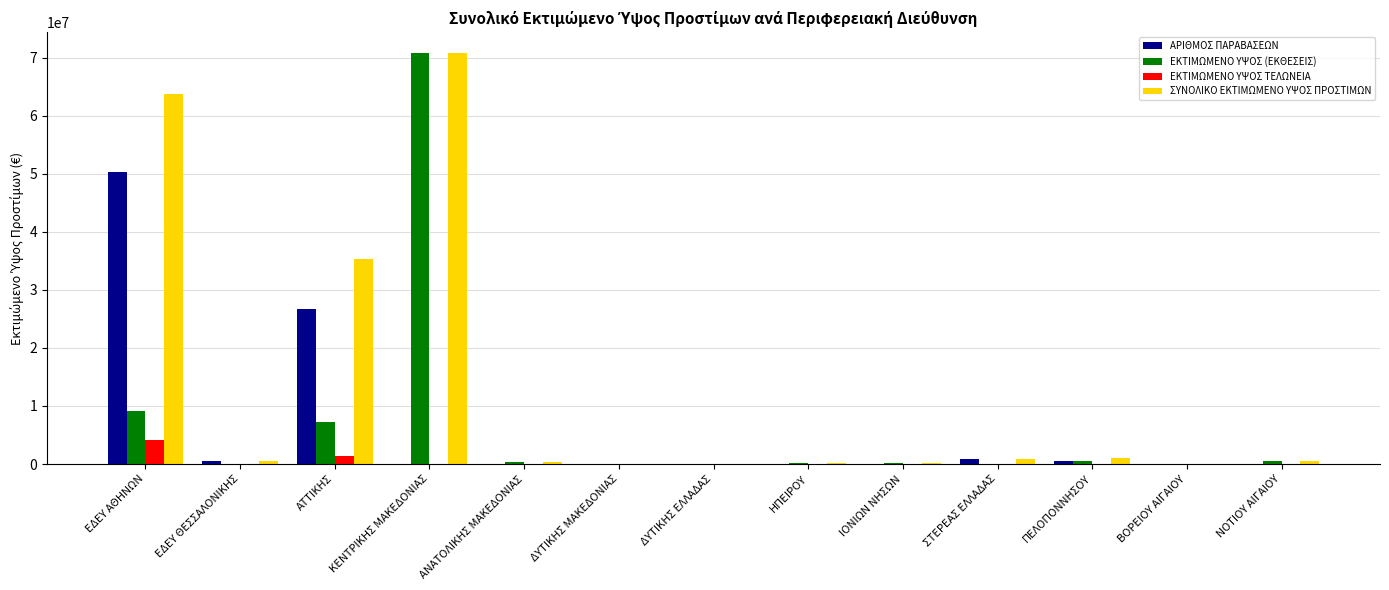

True or false: ΑΡΙΘΜΟΣ ΠΑΡΑΒΑΣΕΩΝ has a value of -26687473.5 at ΚΕΝΤΡΙΚΗΣ ΜΑΚΕΔΟΝΙΑΣ.

False